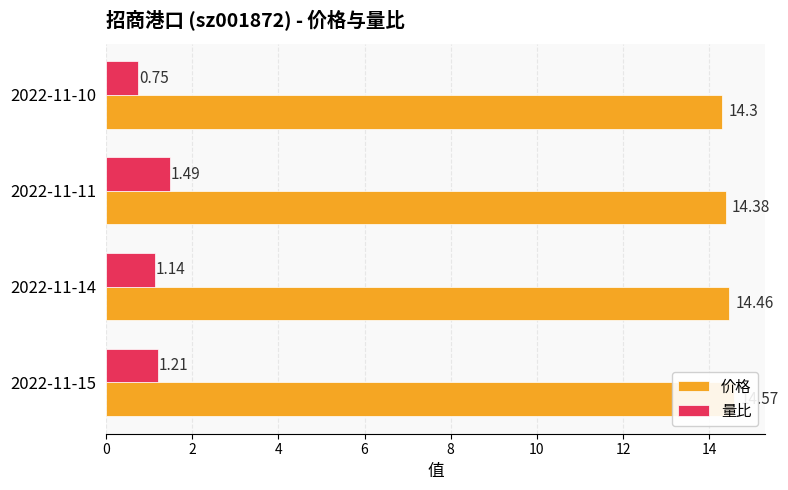

Reading left to right, list all the values displayed in this chart.

价格: 14.6	14.5	14.4	14.3
量比: 1.2	1.1	1.5	0.8